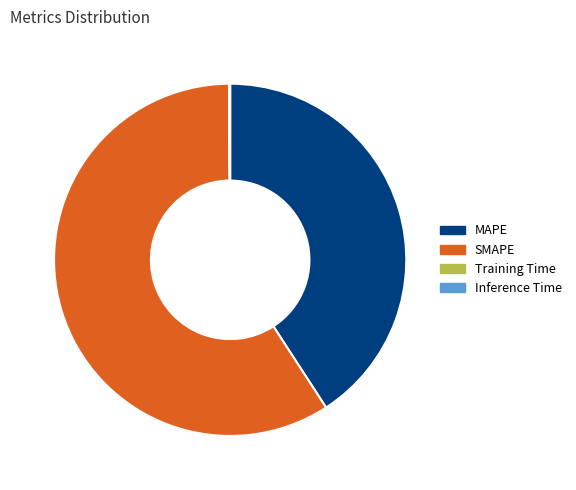

True or false: MAPE accounts for 47% of the total.

False